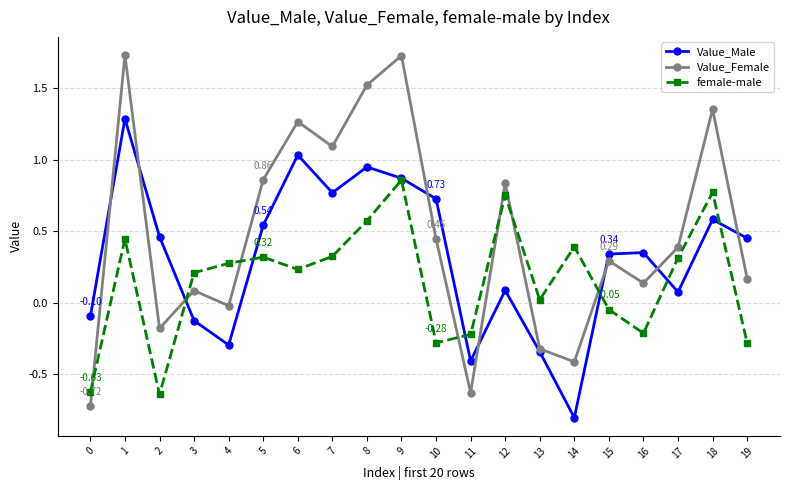

Which series has the largest range (max minus min)?

Value_Female